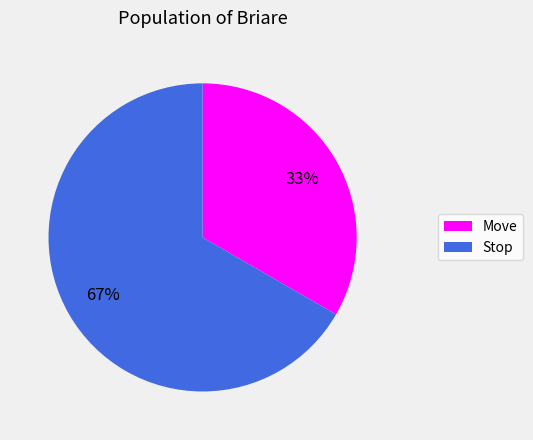

The Move slice represents 19% of the pie. True or false?

False